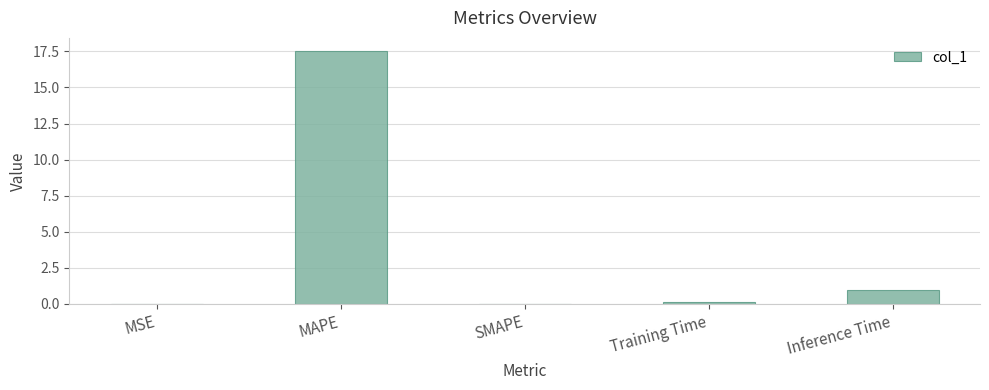

Is it true that the value at SMAPE is 0.0?

True